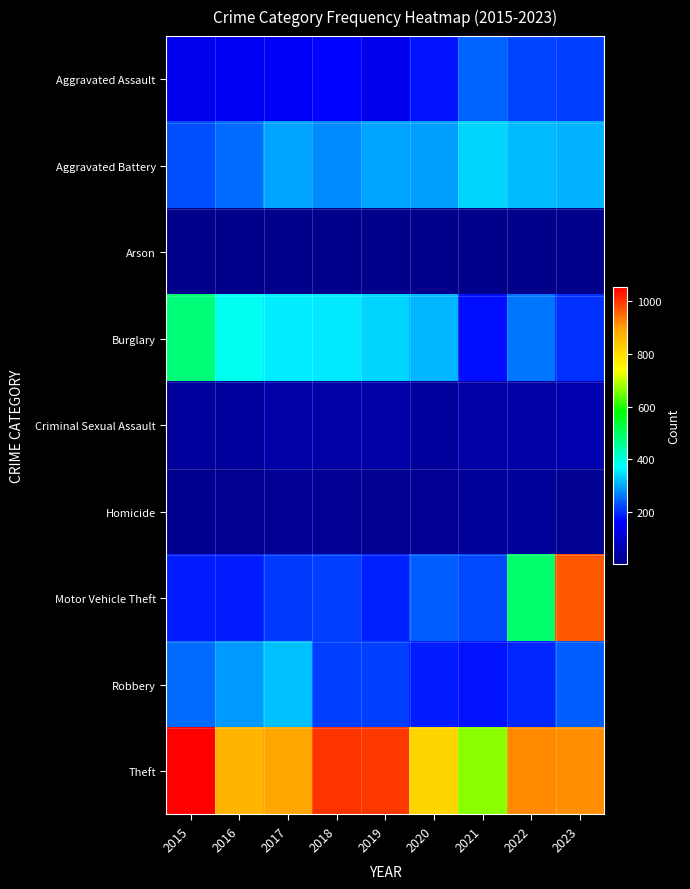

Which has a higher value, 2022 or 2015?

2022